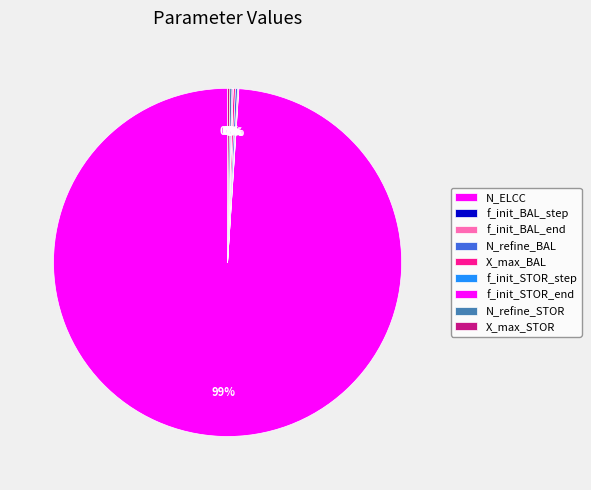

How many segments does this pie chart have?

9